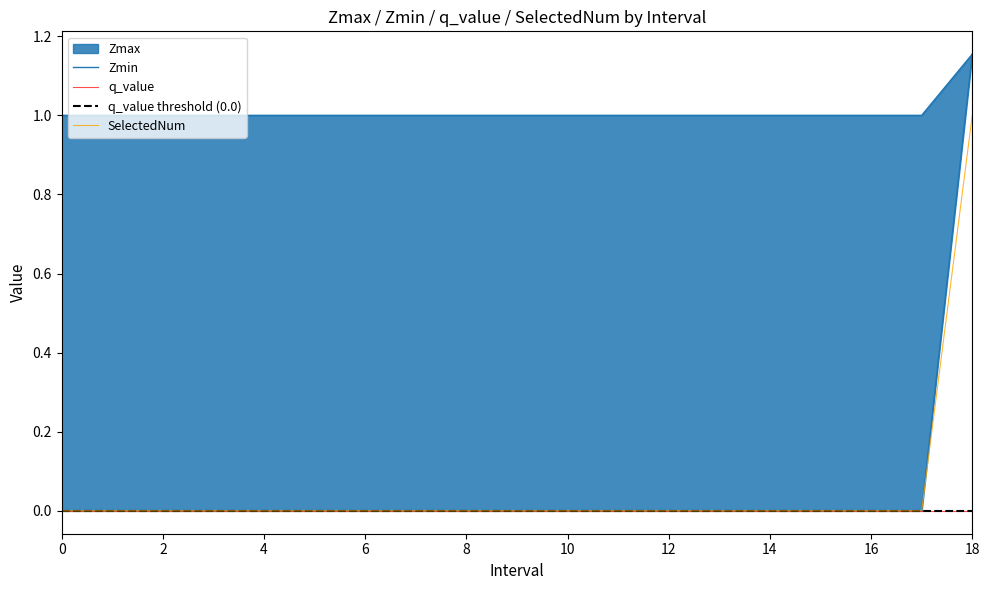

True or false: Zmin has more than 1 interior local peaks.

False